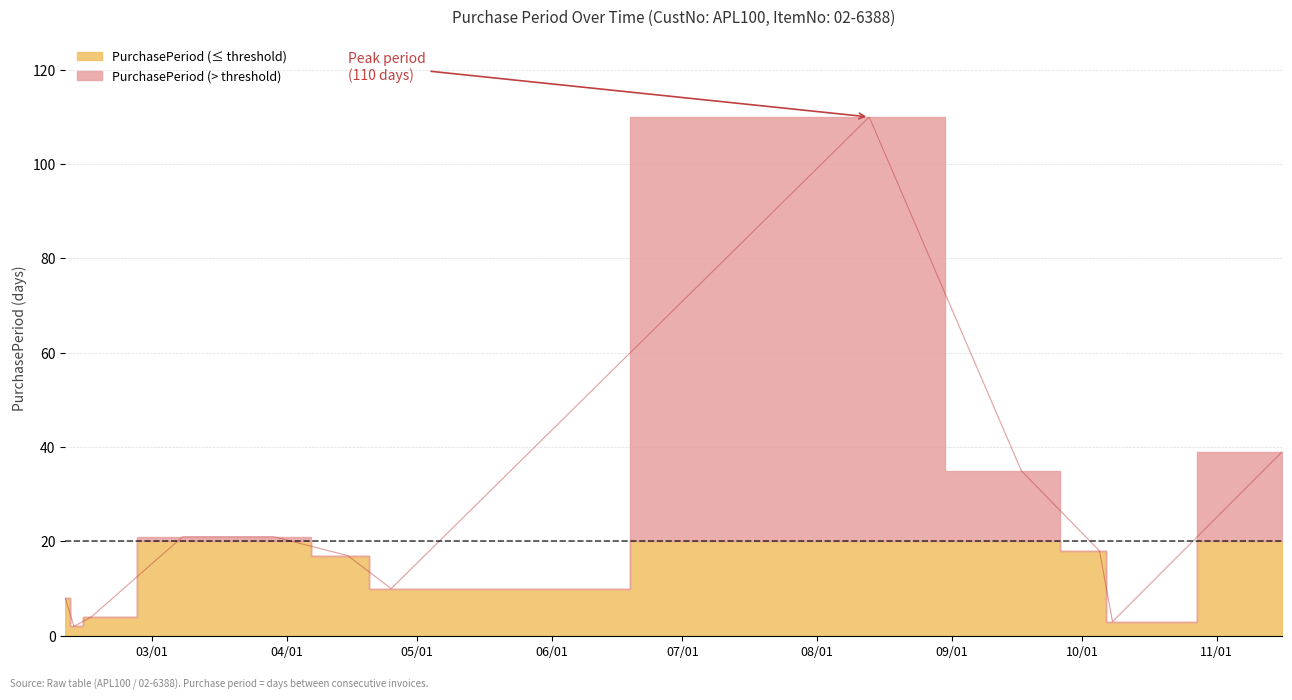

Is it true that the value at 2016-03-29 is 38?

False